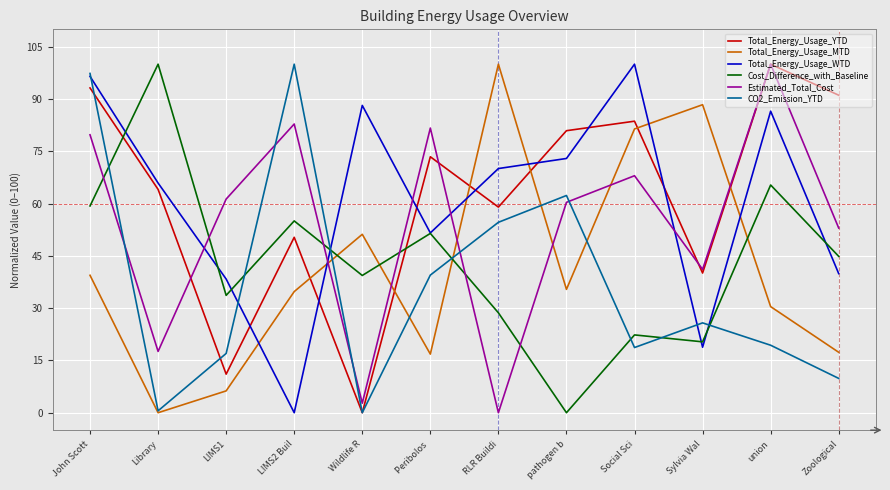

What is the total value across all series at pathogen b?

311.9